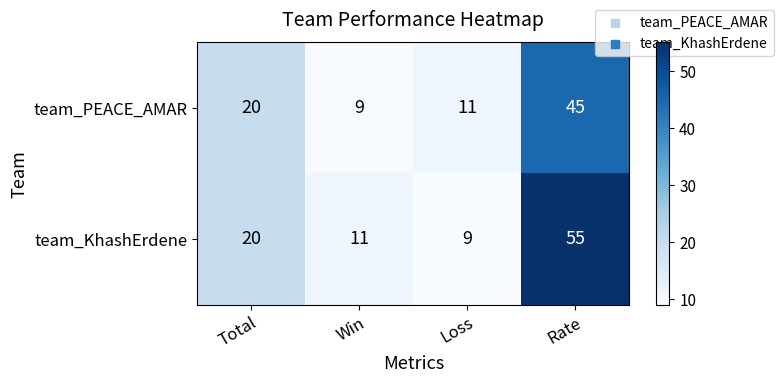

Rank the series by their maximum value, from highest to lowest.

team_KhashErdene, team_PEACE_AMAR